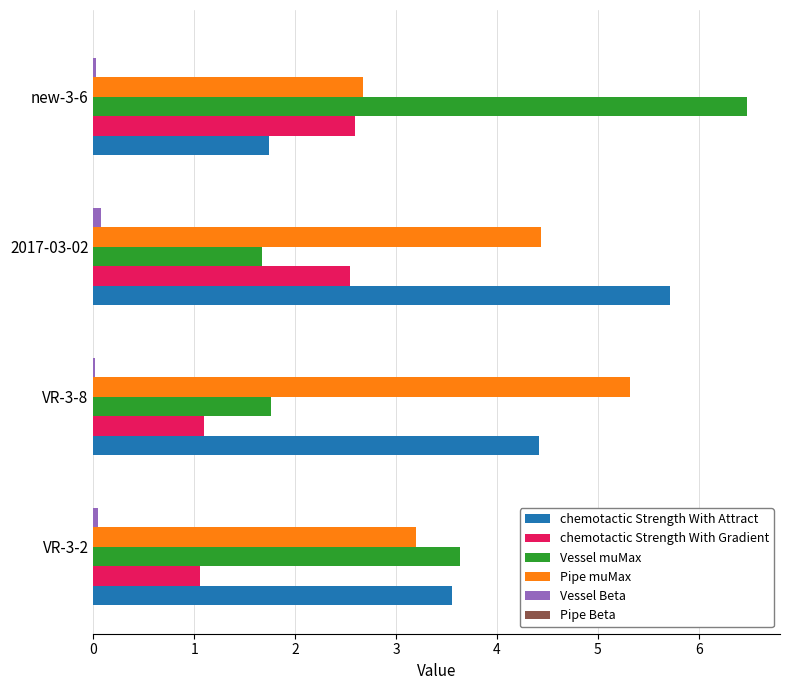

Where is chemotactic Strength With Attract nearest to the value 3?

VR-3-2